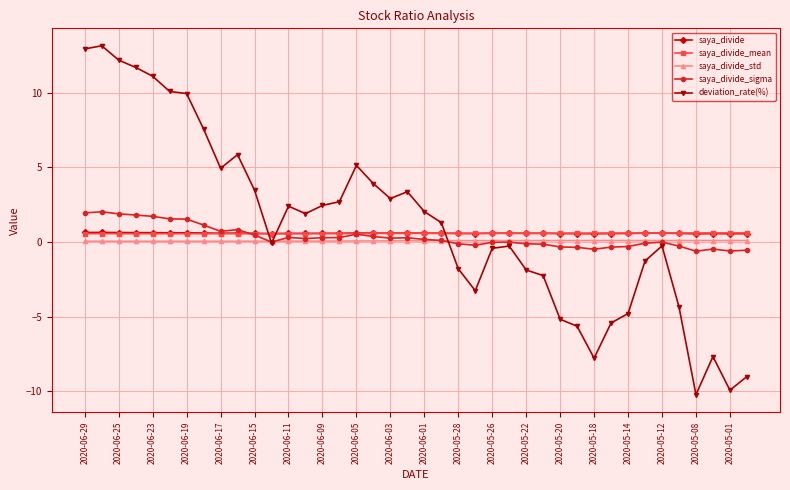

Which series ends up on top after the final intersection of saya_divide_std and saya_divide_sigma?

saya_divide_std